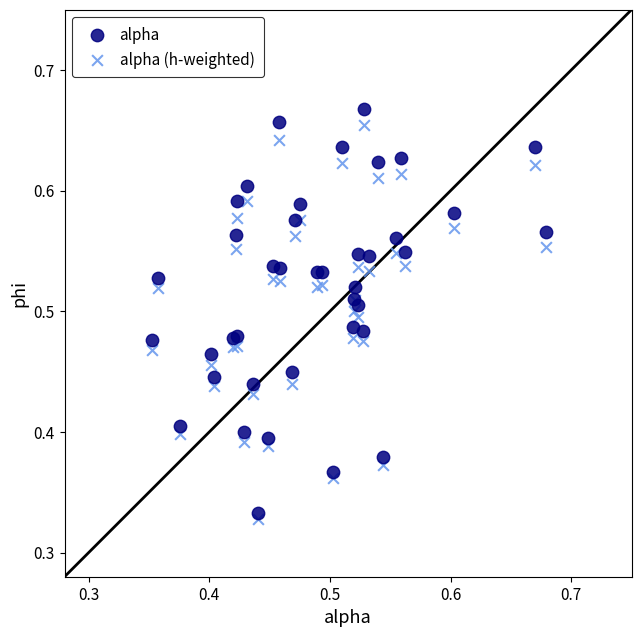

Which series has the largest Y range (max minus min)?

alpha